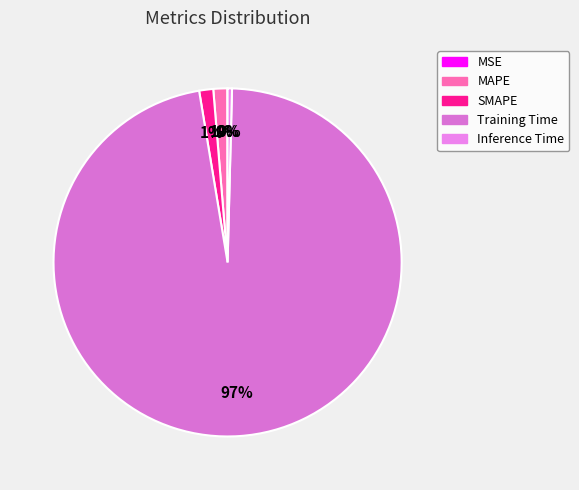

To the nearest percent, what is the average slice percentage?

20%